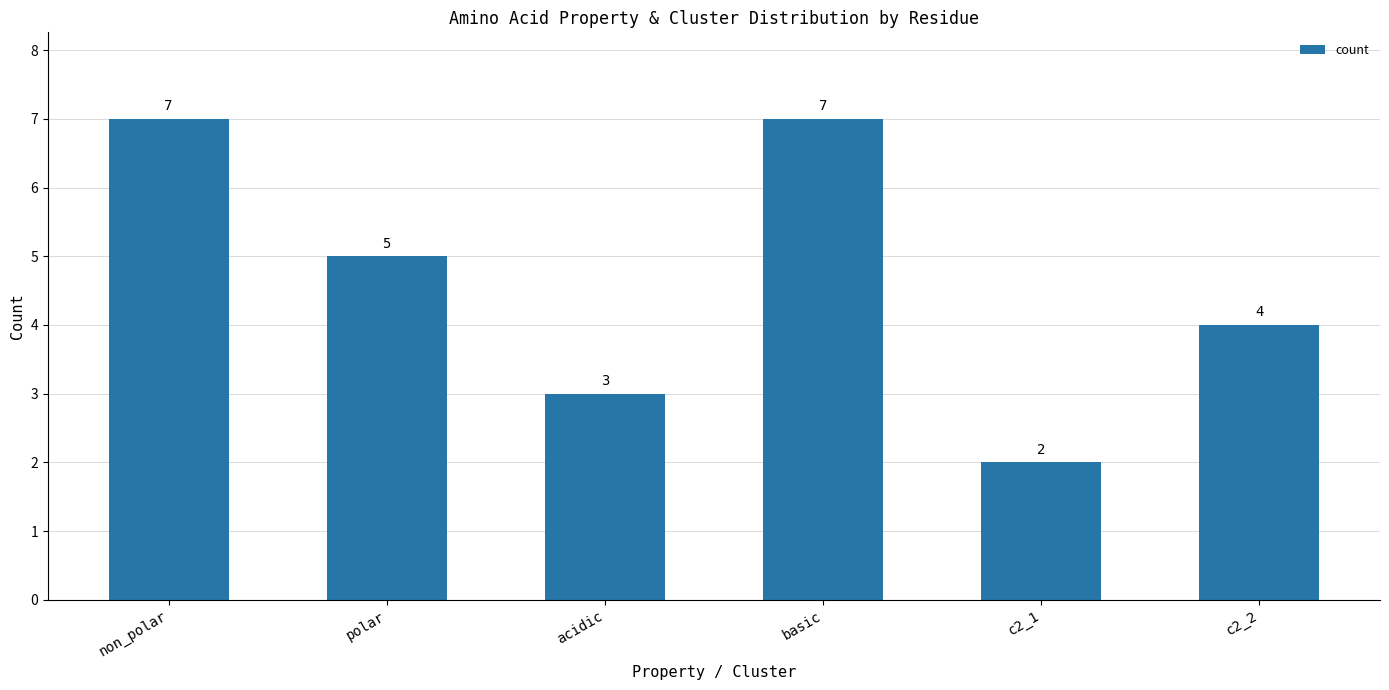

What is the change in value from polar to c2_1?

-3